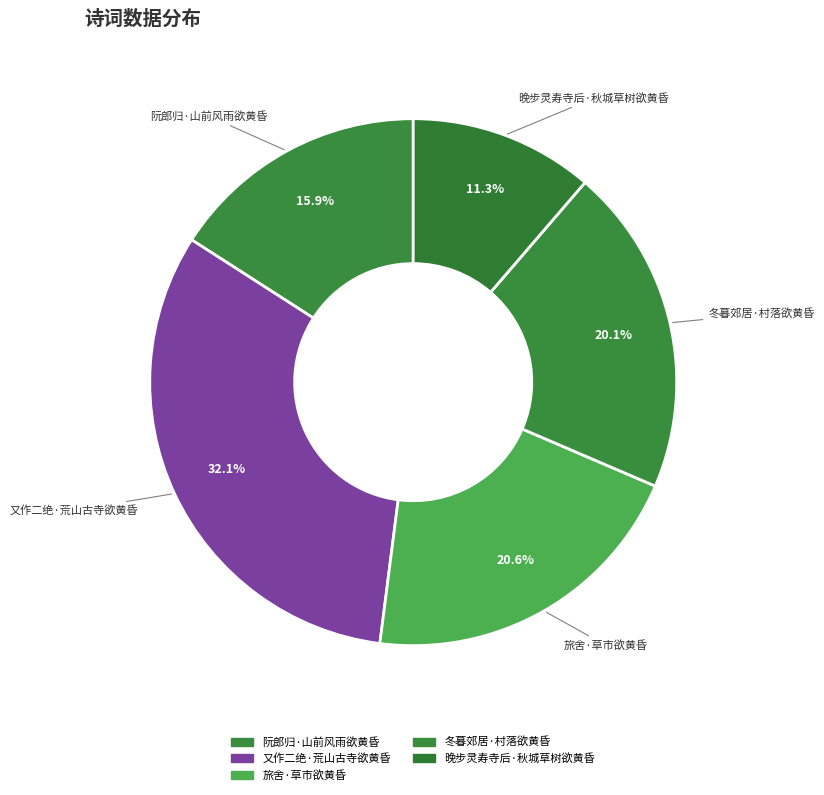

Count the number of slices in the pie.

5